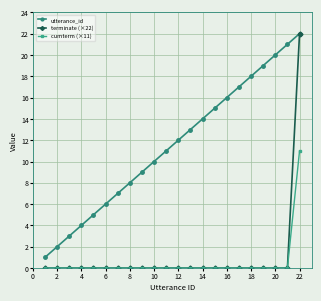

What is the highest value of the utterance_id series?

22